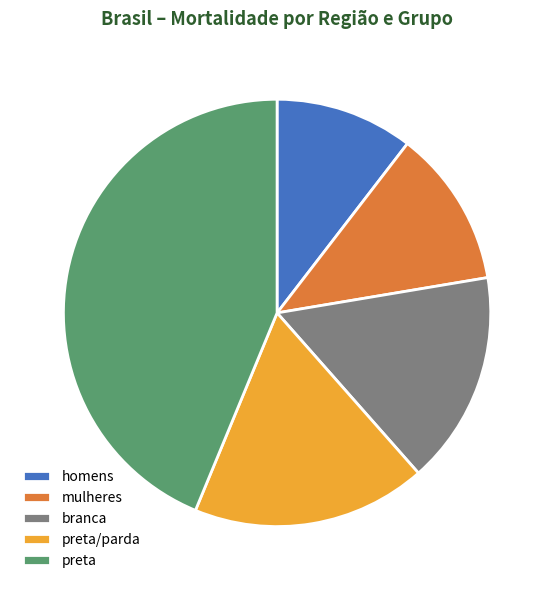

Between branca and homens, which is larger?

branca